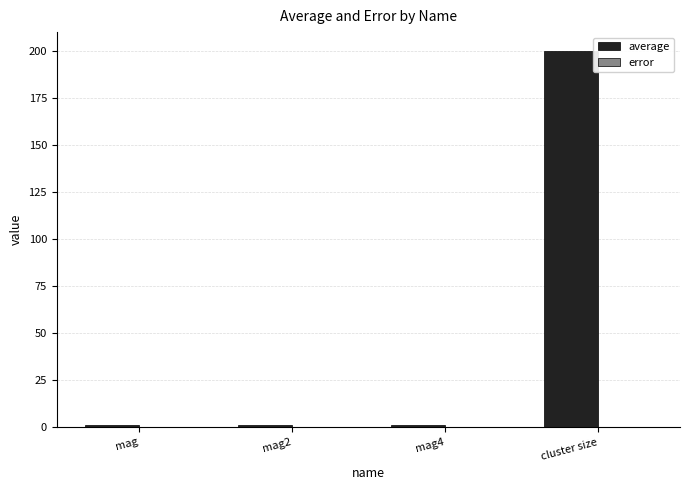

Are the bars horizontal?

No